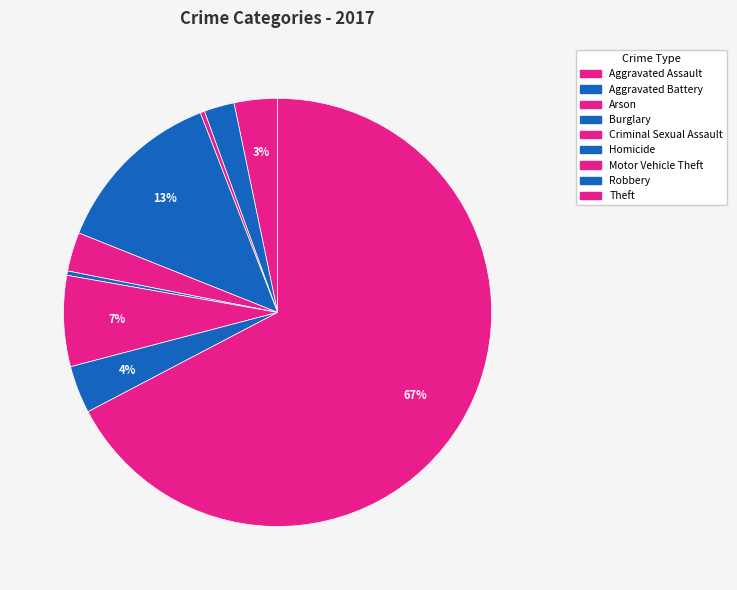

To the nearest percent, what is the difference between the Burglary and Theft slice percentages?

54%